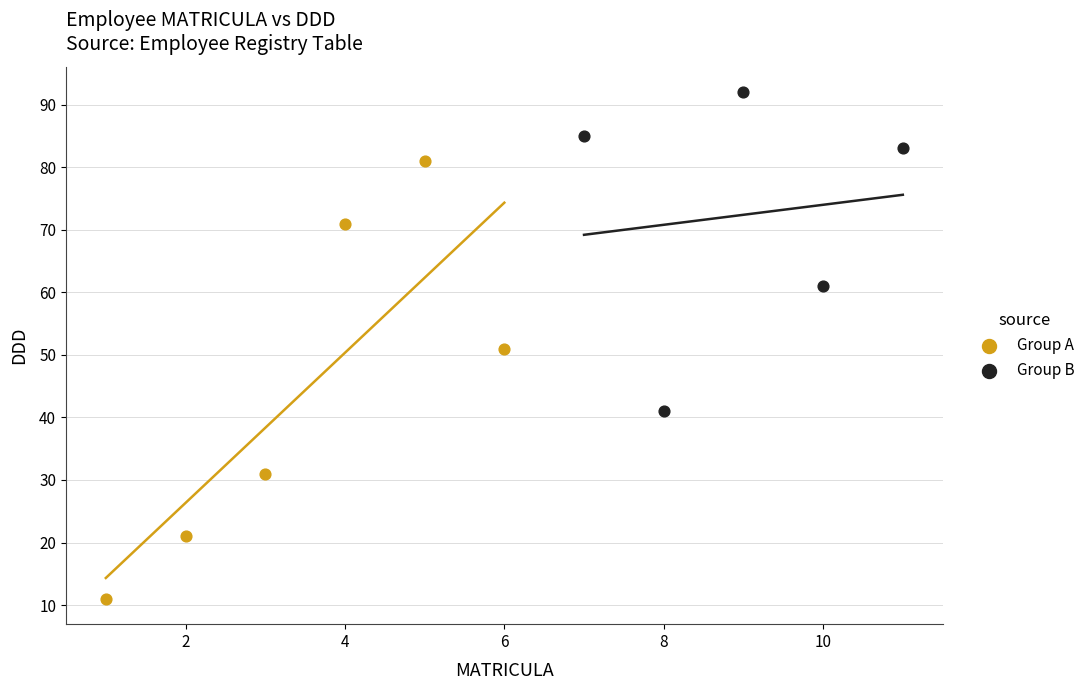

Which series has the largest Y range (max minus min)?

Group A